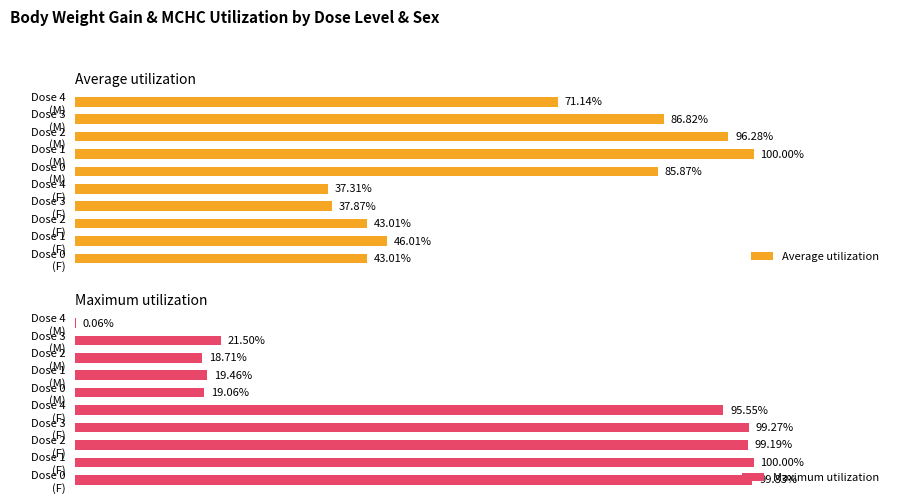

At how many categories does at least one series exceed 78?

9